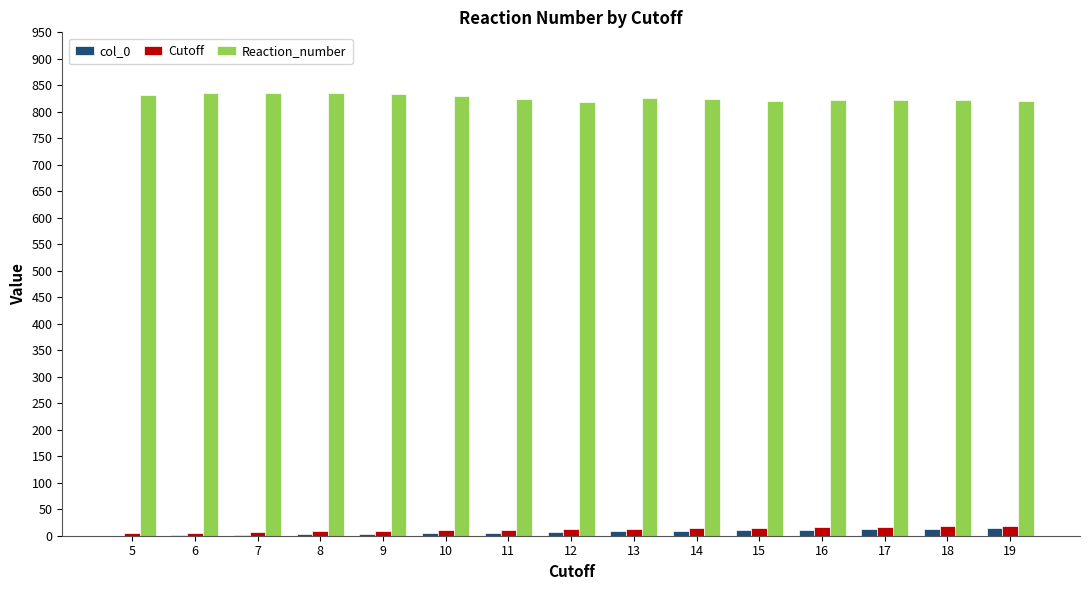

What is the sum of all Reaction_number values?

12402